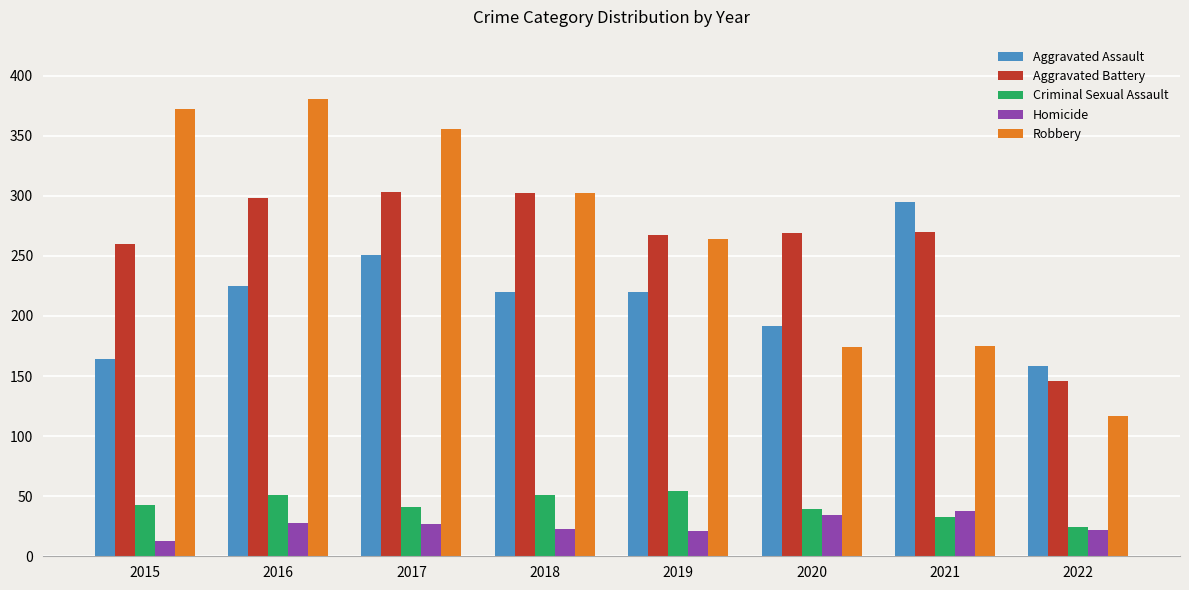

Rank the series at 2015 from lowest to highest value.

Homicide, Criminal Sexual Assault, Aggravated Assault, Aggravated Battery, Robbery